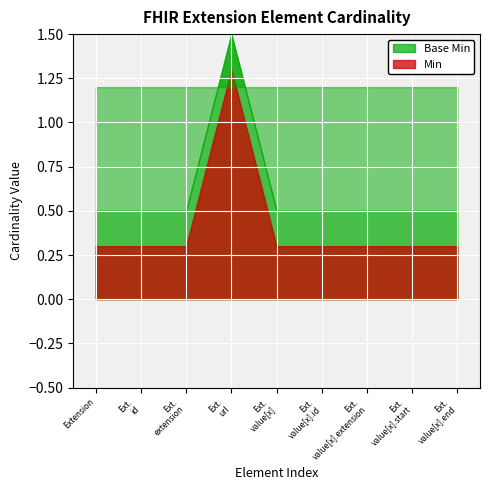

At Extension.value[x], list the series in order from smallest to largest.

Min, Base Min